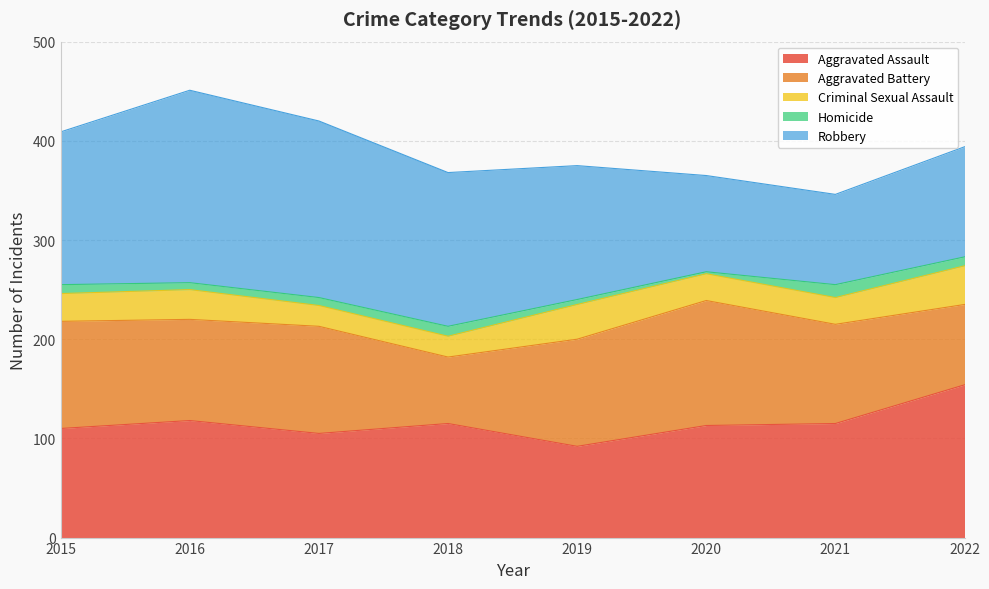

At which category is the sum across all series the highest?

2016